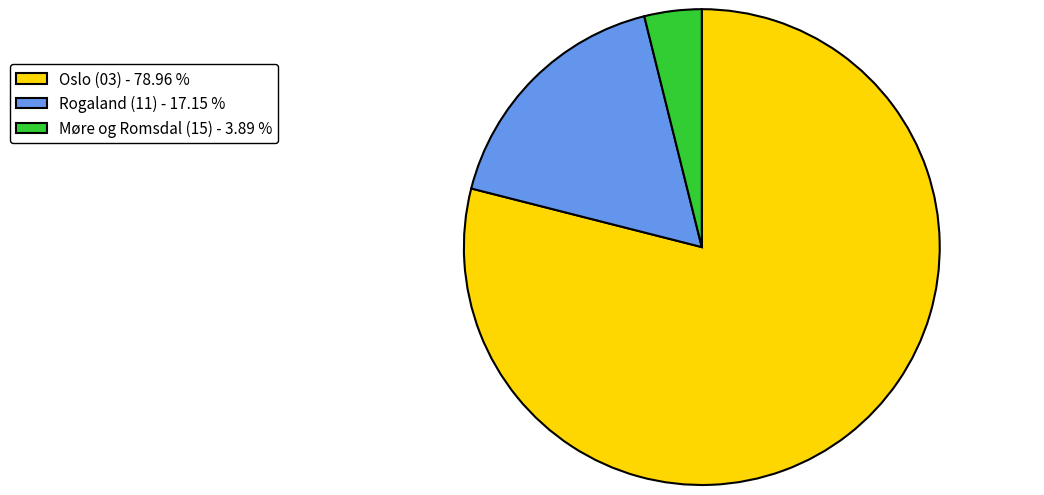

Which slice is the smallest?

Møre og Romsdal (15) - 3.89 %